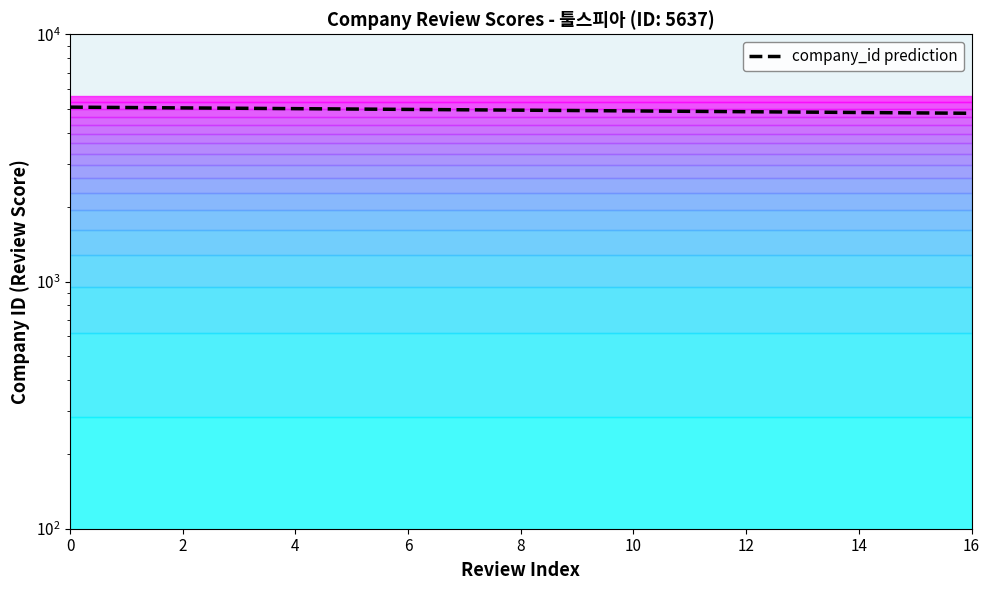

What is the sum of all values?

83850.4